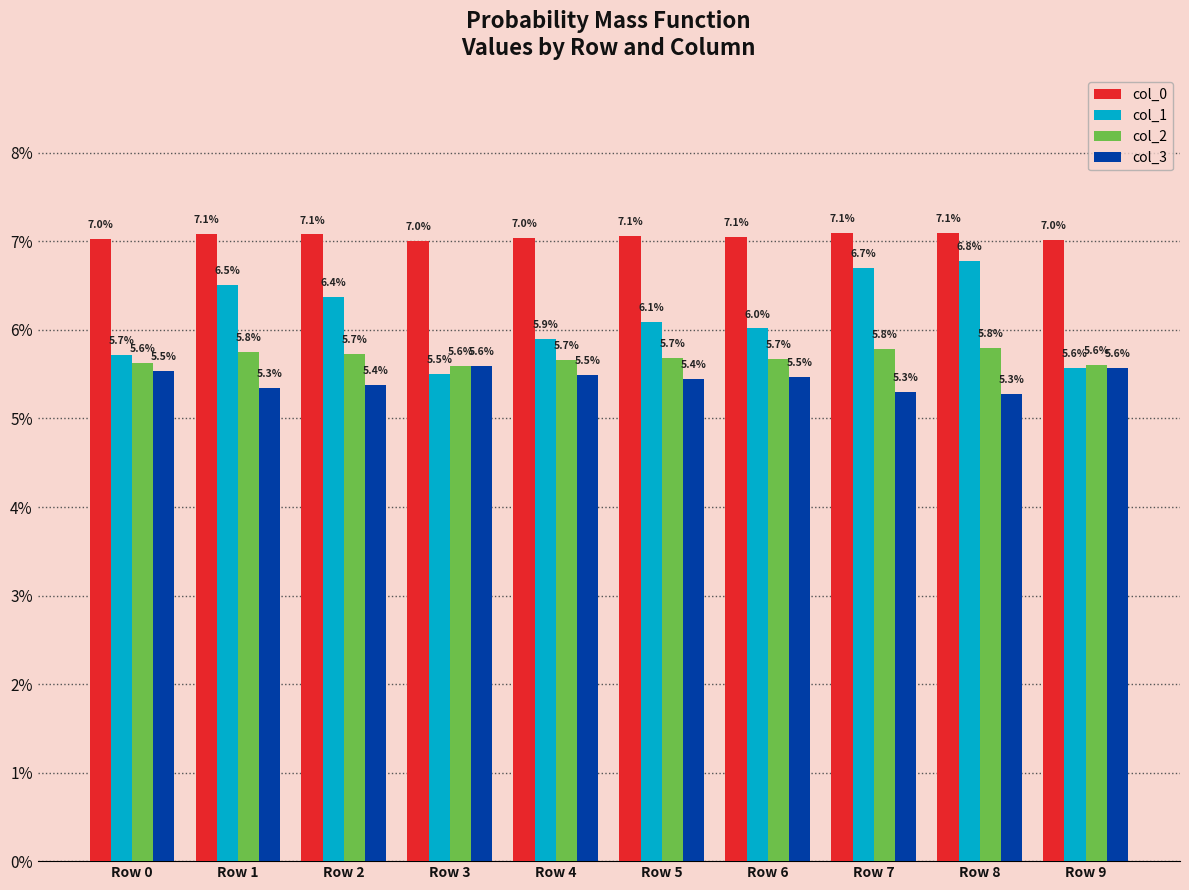

What are all the series names shown in the legend?

col_0, col_1, col_2, col_3